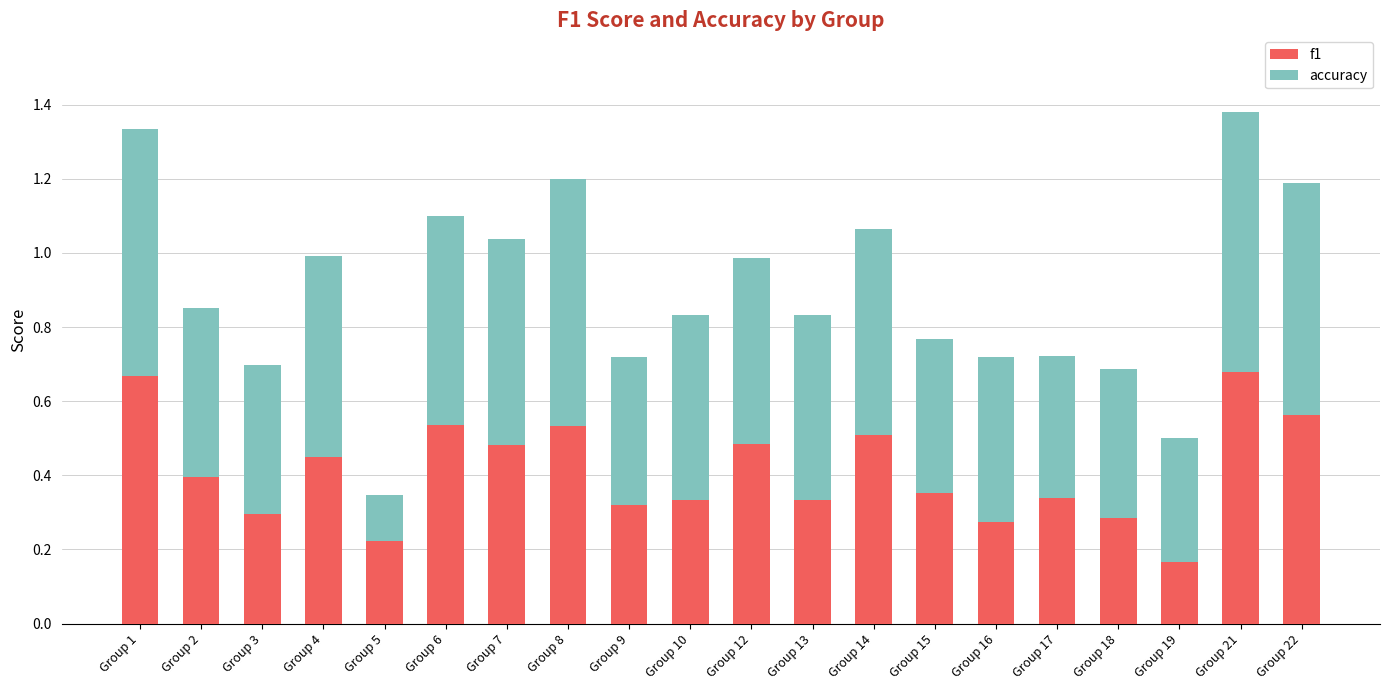

Count the f1 values in the range 0 to 1.

20